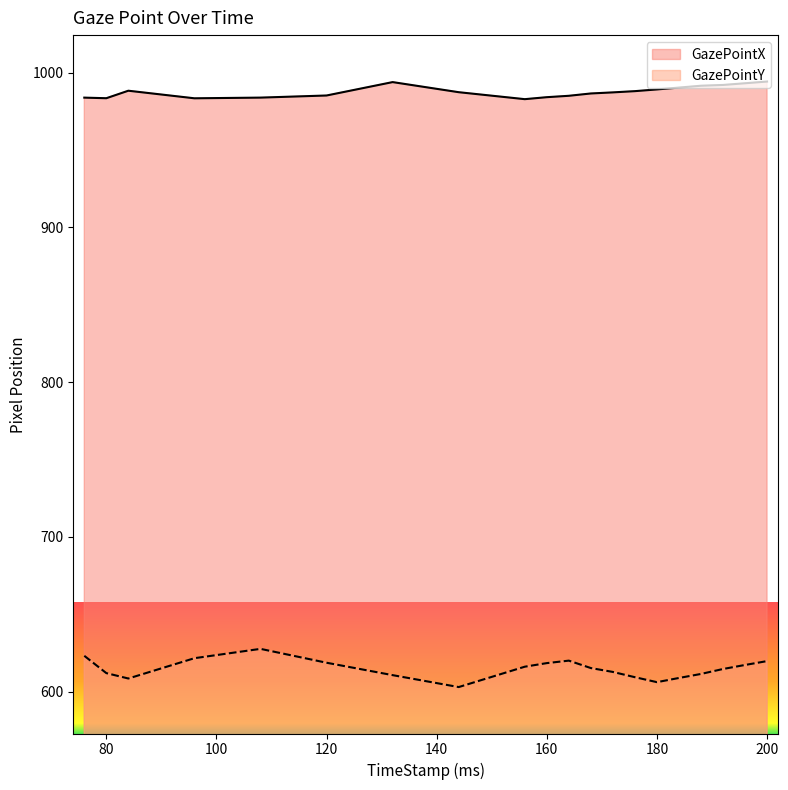

Where is GazePointY nearest to the value 615?

168